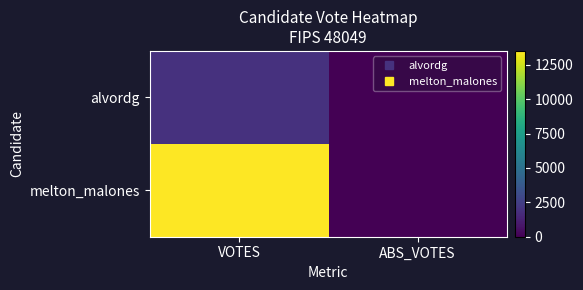

What is the maximum value shown in the chart?

13510